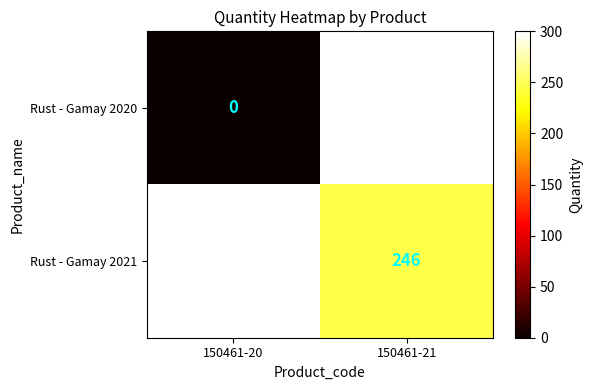

At how many categories does at least one series exceed 21?

1